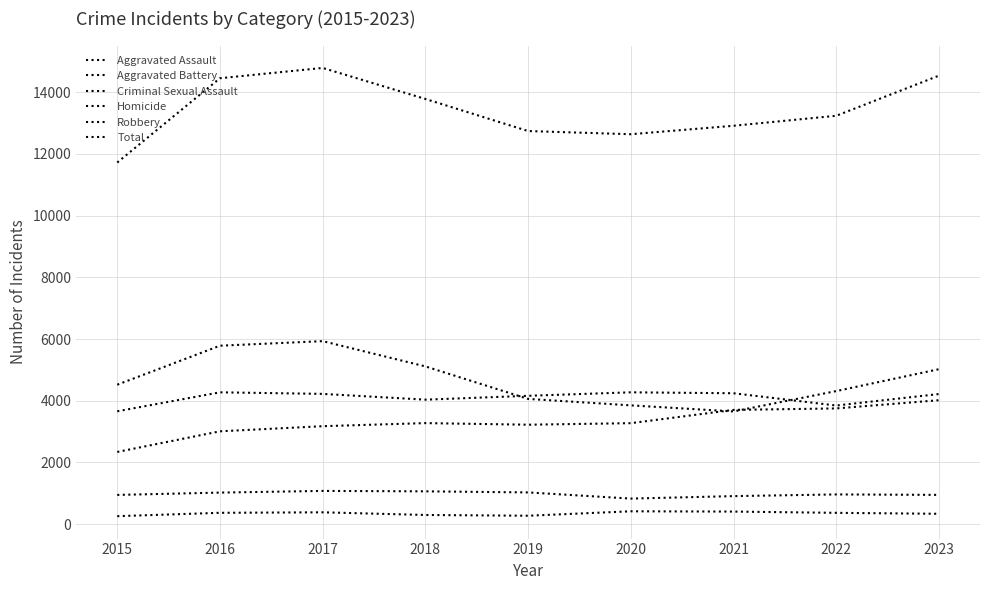

At which label does Total first exceed 13238?

2016